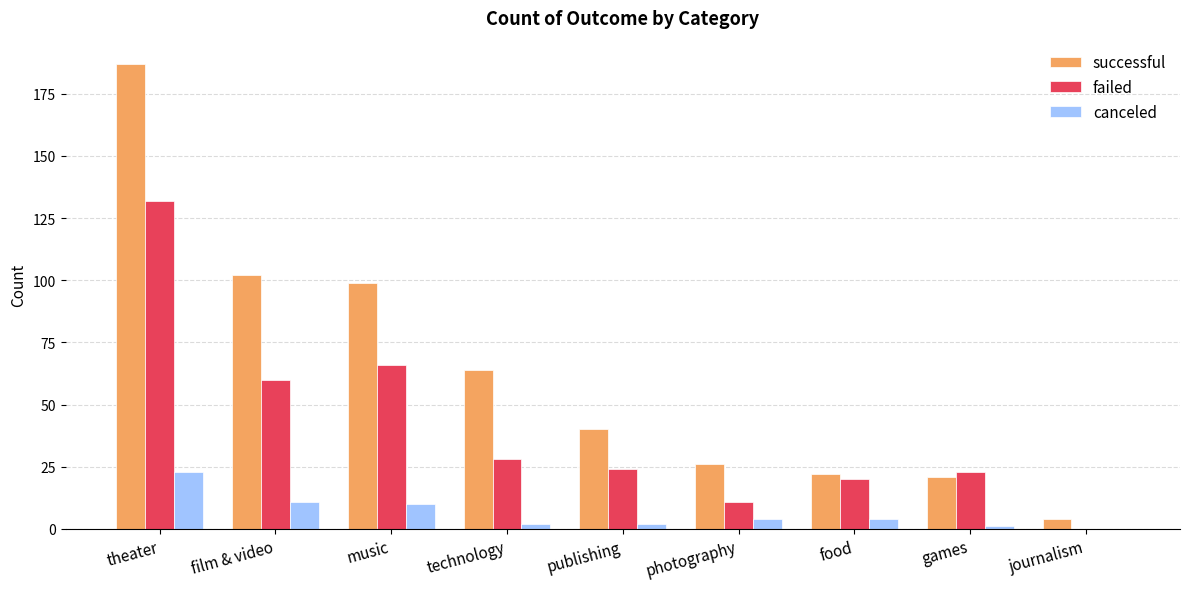

What are all the series names shown in the legend?

successful, failed, canceled